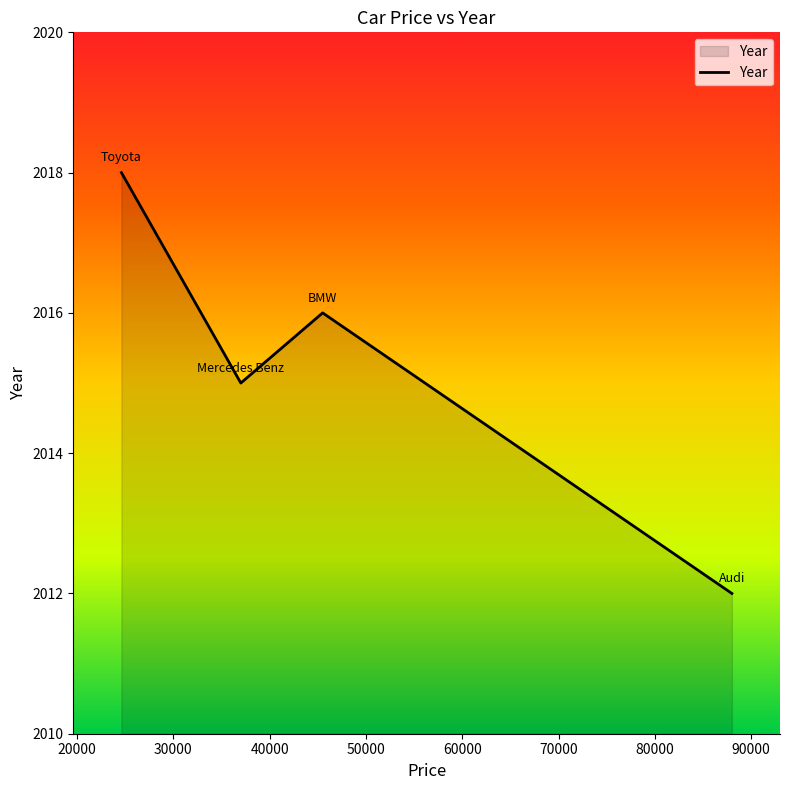

What is the maximum value shown in the chart?

2018